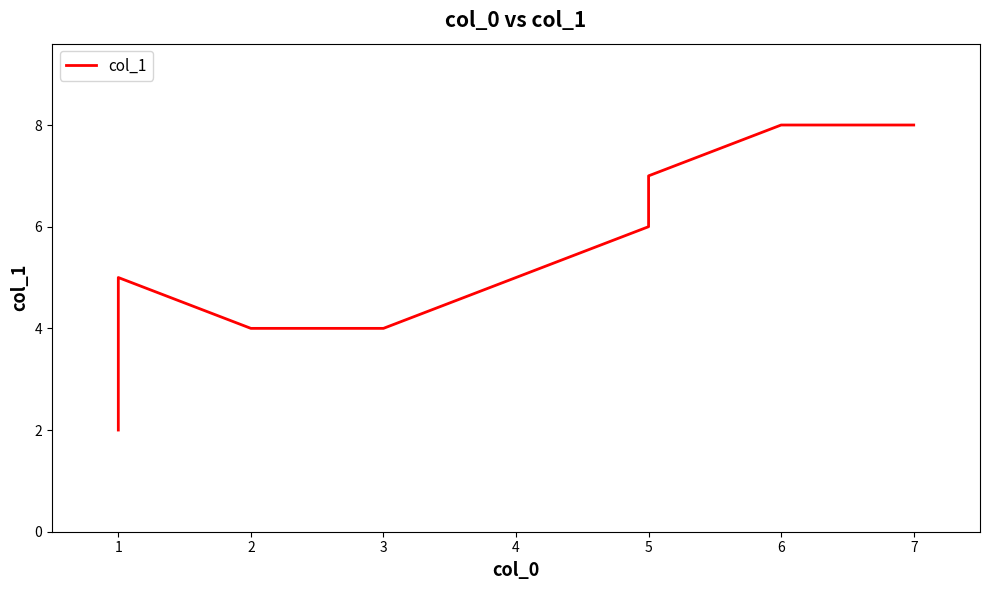

How many lines are shown in the chart?

1